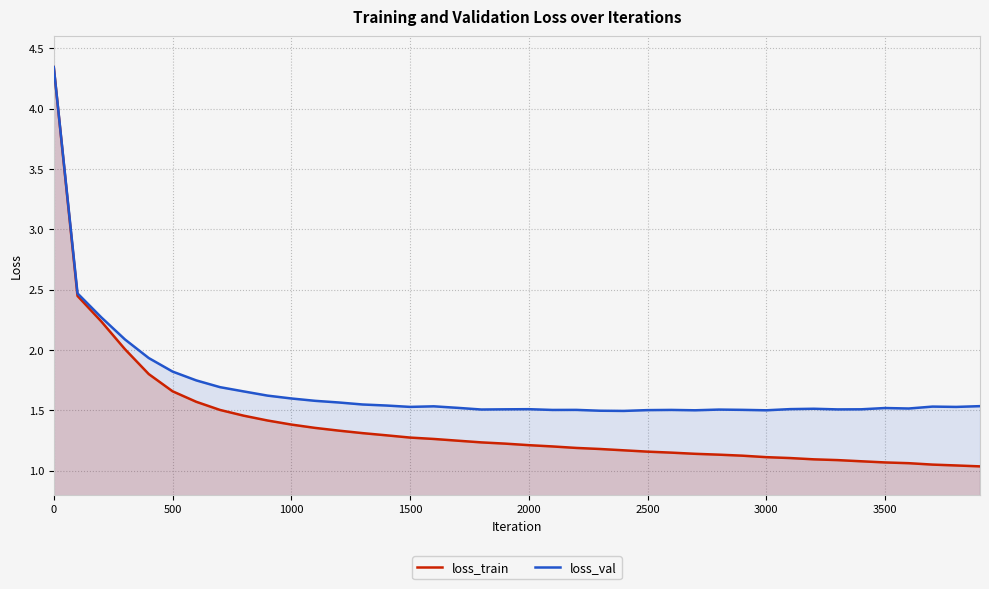

At which label does loss_val reach its peak?

0